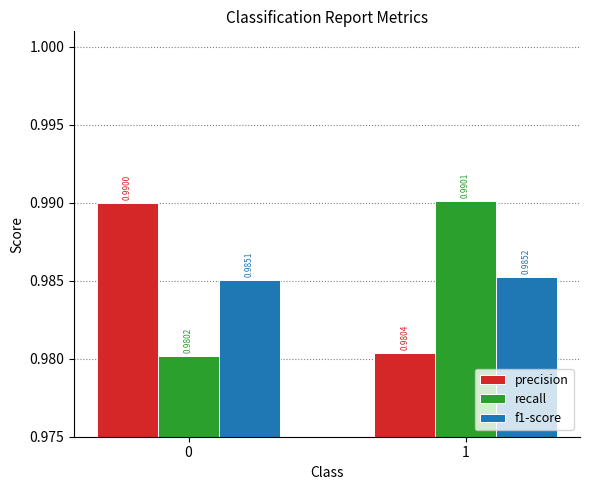

Does the chart contain any negative values?

No